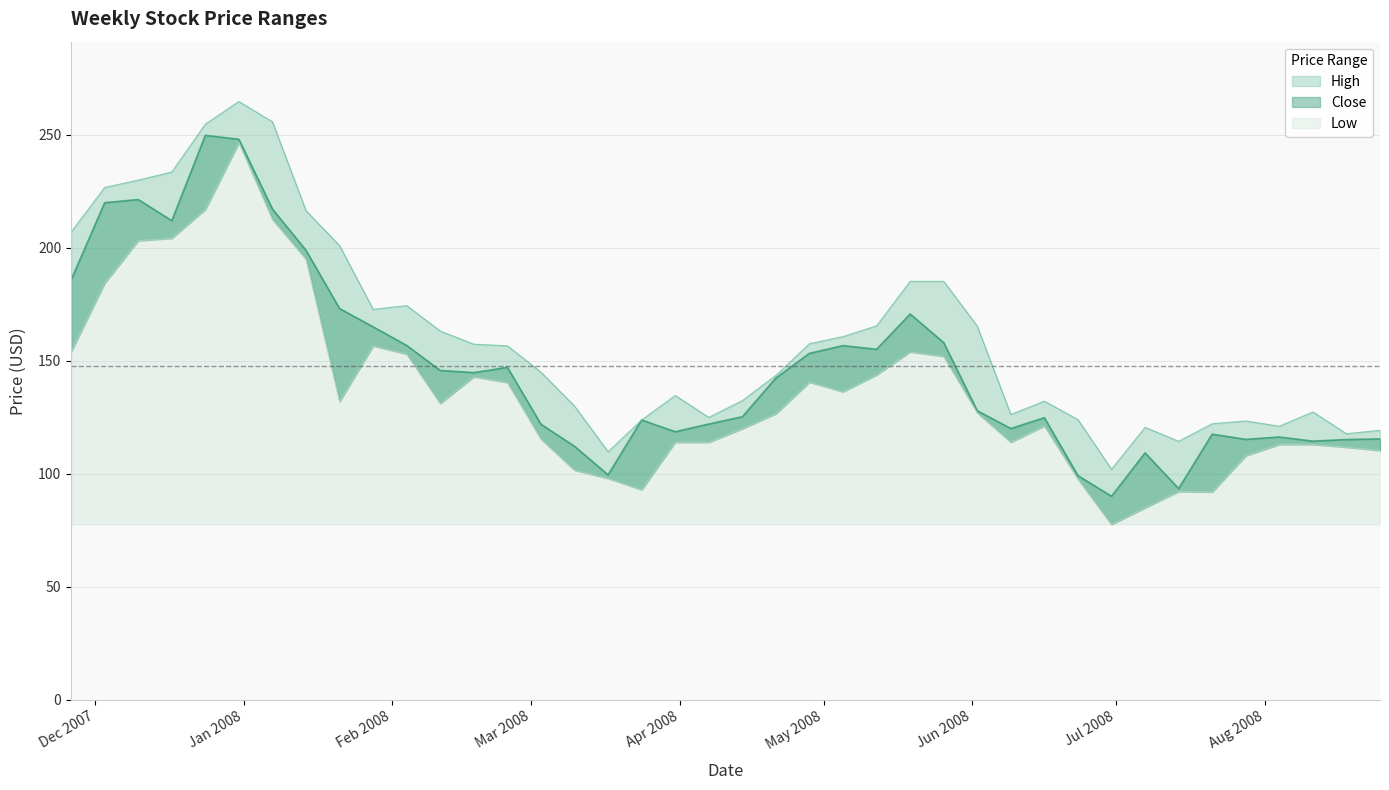

True or false: Low and Close cross at least once.

False